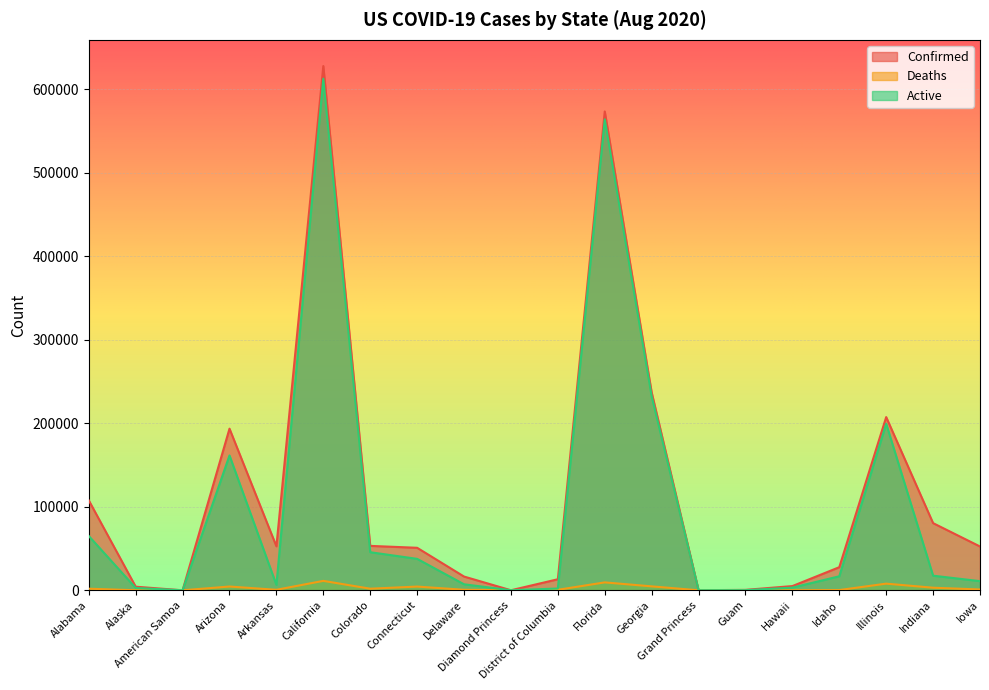

Reading left to right, what are all the values shown in this chart?

Confirmed: Alabama=107667	Alaska=4305	American Samoa=0	Arizona=193537	Arkansas=52665	California=627796	Colorado=53176	Connecticut=50897	Delaware=16451	Diamond Princess=49	District of Columbia=13220	Florida=573416	Georgia=237030	Grand Princess=103	Guam=502	Hawaii=5042	Idaho=27656	Illinois=207412	Indiana=80415	Iowa=52447
Deaths: Alabama=1898	Alaska=28	American Samoa=0	Arizona=4506	Arkansas=599	California=11277	Colorado=1896	Connecticut=4453	Delaware=608	Diamond Princess=0	District of Columbia=597	Florida=9452	Georgia=4702	Grand Princess=3	Guam=5	Hawaii=40	Idaho=269	Illinois=7955	Indiana=3080	Iowa=975
Active: Alabama=65012	Alaska=2813	American Samoa=0	Arizona=161449	Arkansas=6494	California=612630	Colorado=45601	Connecticut=37635	Delaware=7187	Diamond Princess=49	District of Columbia=2130	Florida=563964	Georgia=232328	Grand Princess=100	Guam=152	Hawaii=3194	Idaho=16771	Illinois=199457	Indiana=17481	Iowa=10947